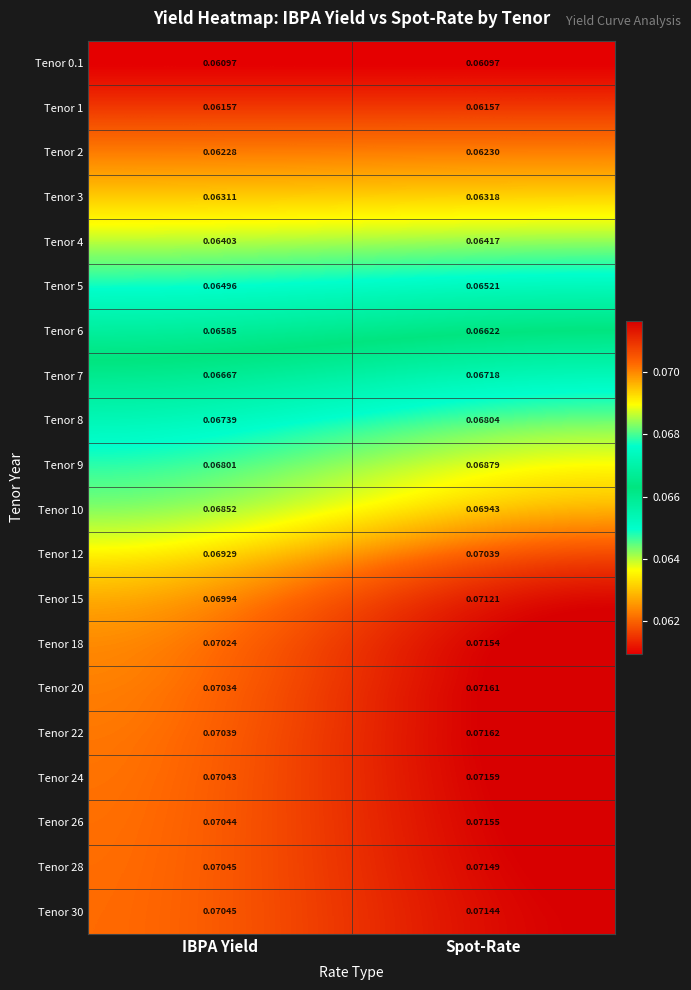

List the series in order of their peak value, highest first.

Tenor 22, Tenor 20, Tenor 24, Tenor 26, Tenor 18, Tenor 28, Tenor 30, Tenor 15, Tenor 12, Tenor 10, Tenor 9, Tenor 8, Tenor 7, Tenor 6, Tenor 5, Tenor 4, Tenor 3, Tenor 2, Tenor 1, Tenor 0.1